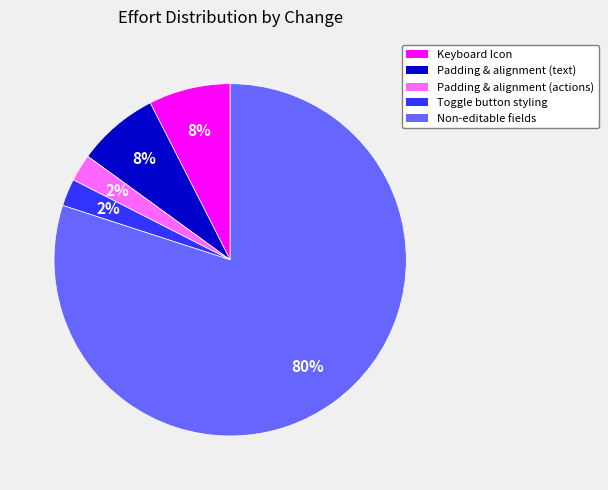

To the nearest percent, what is the average slice percentage?

20%